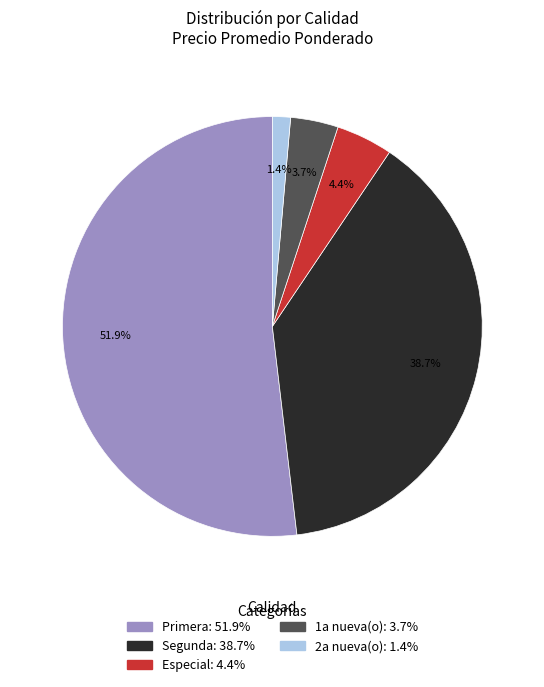

What is the smallest slice in the pie chart?

2a nueva(o): 1.4%